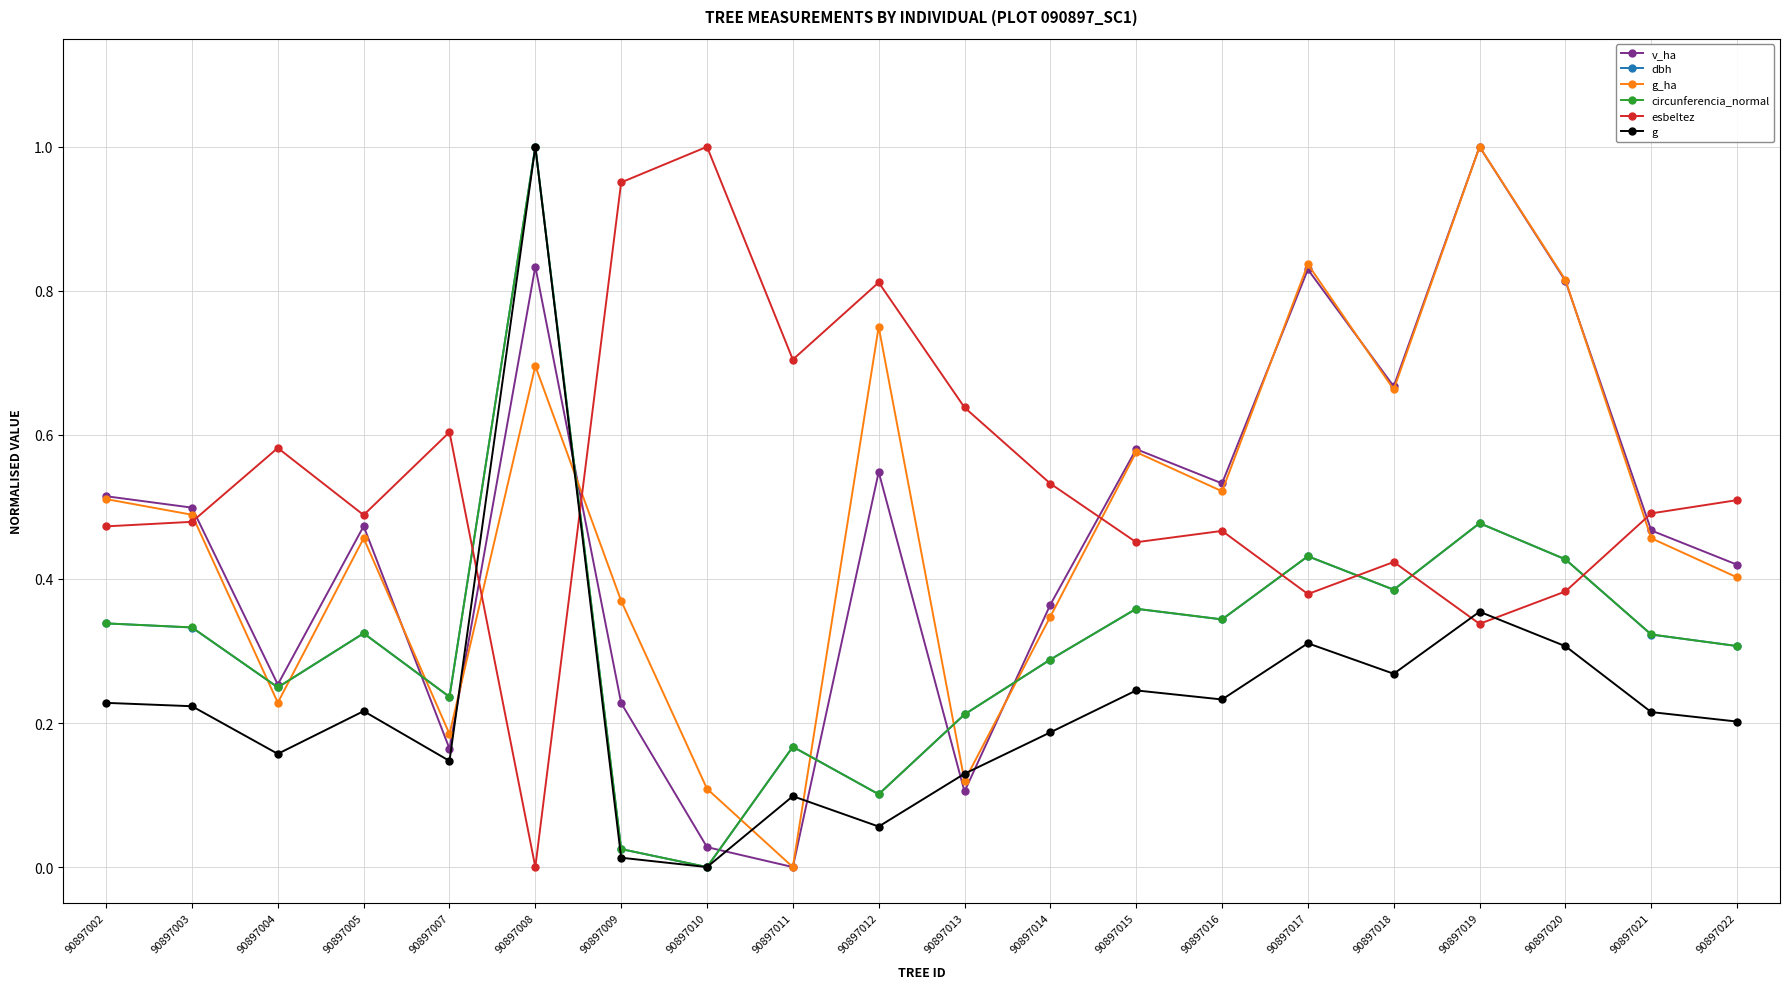

At which label does esbeltez reach its minimum?

90897008